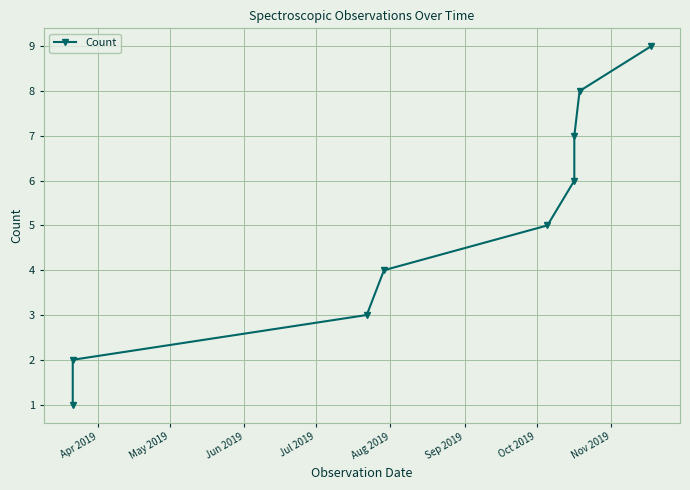

True or false: the data has more than 0 interior local peaks.

False